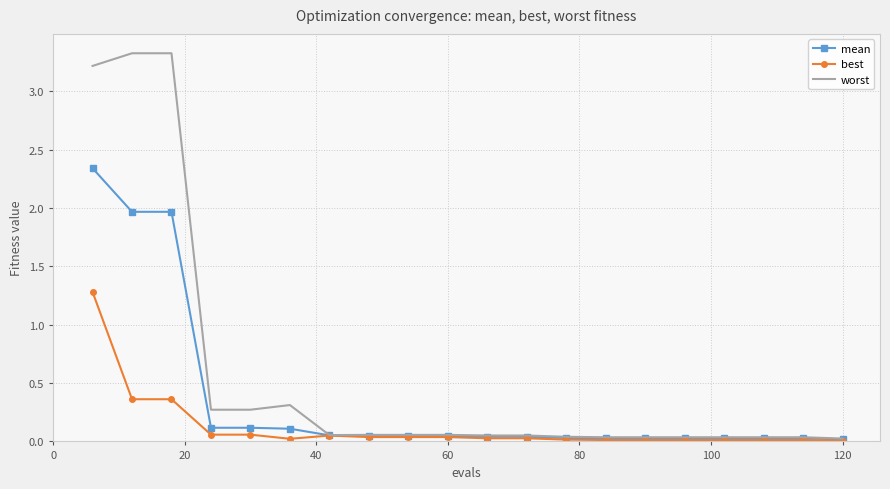

List the series in order of their overall mean, highest first.

worst, mean, best